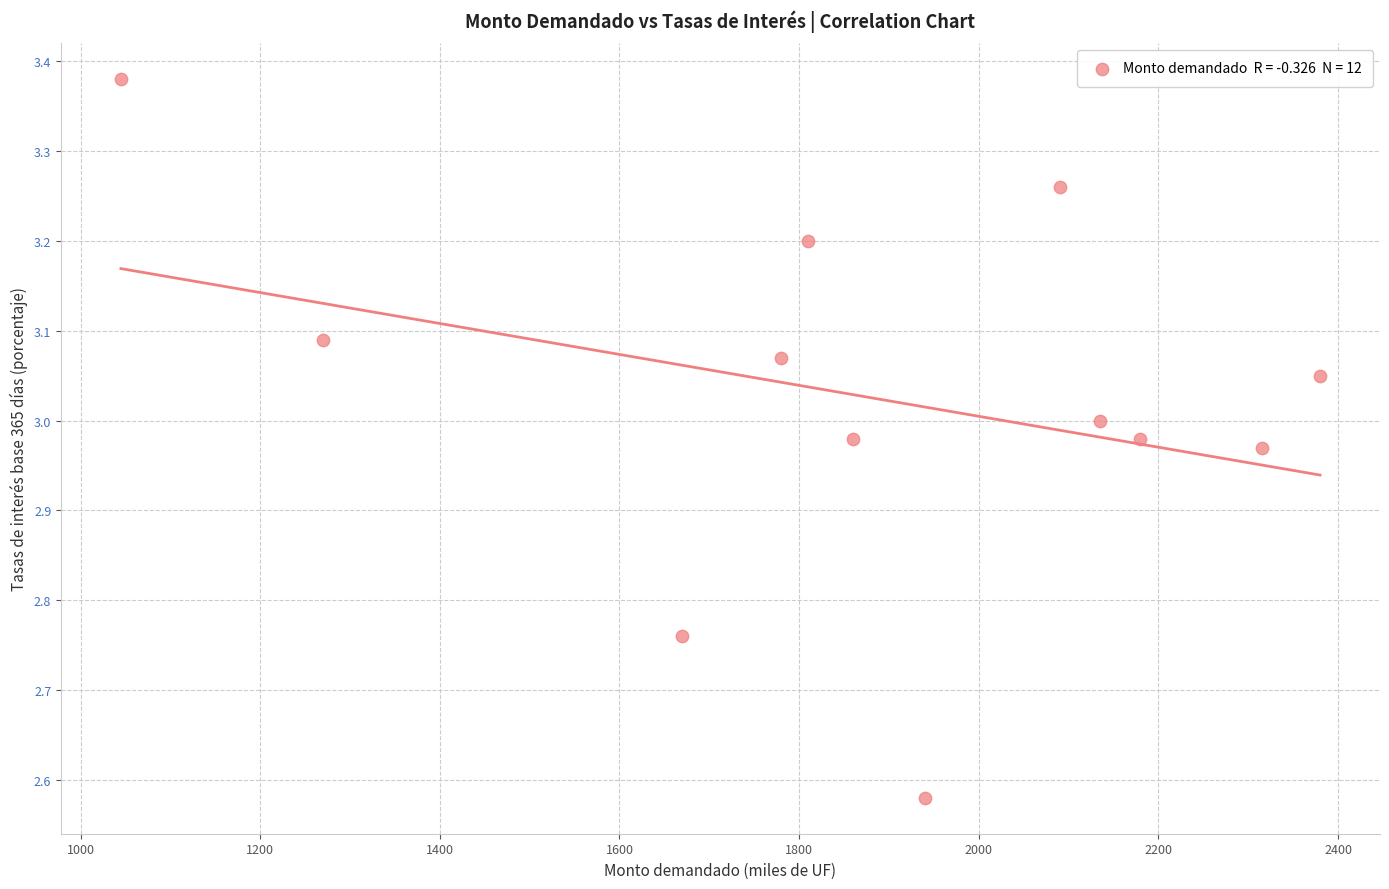

What is the range of Y values (max minus min)?

0.8